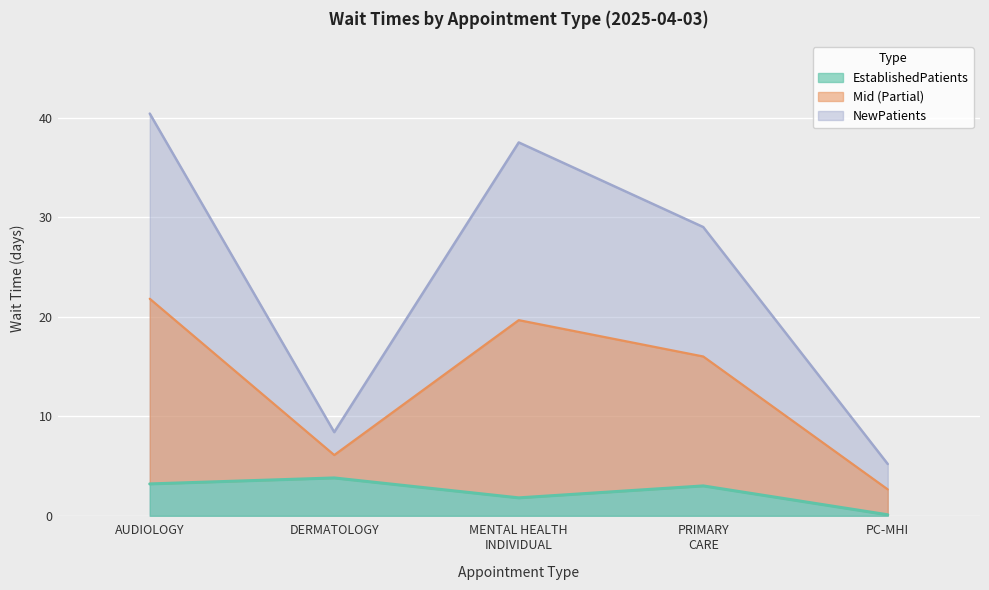

What is the sum of the EstablishedPatients values at AUDIOLOGY and PC-MHI?

3.3